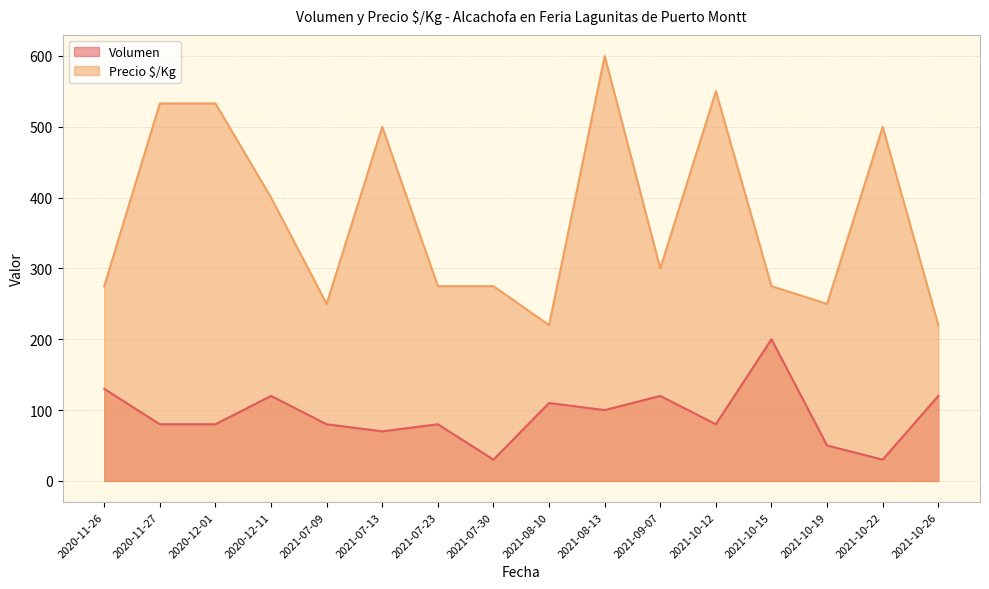

What is the average value of the Volumen series?

92